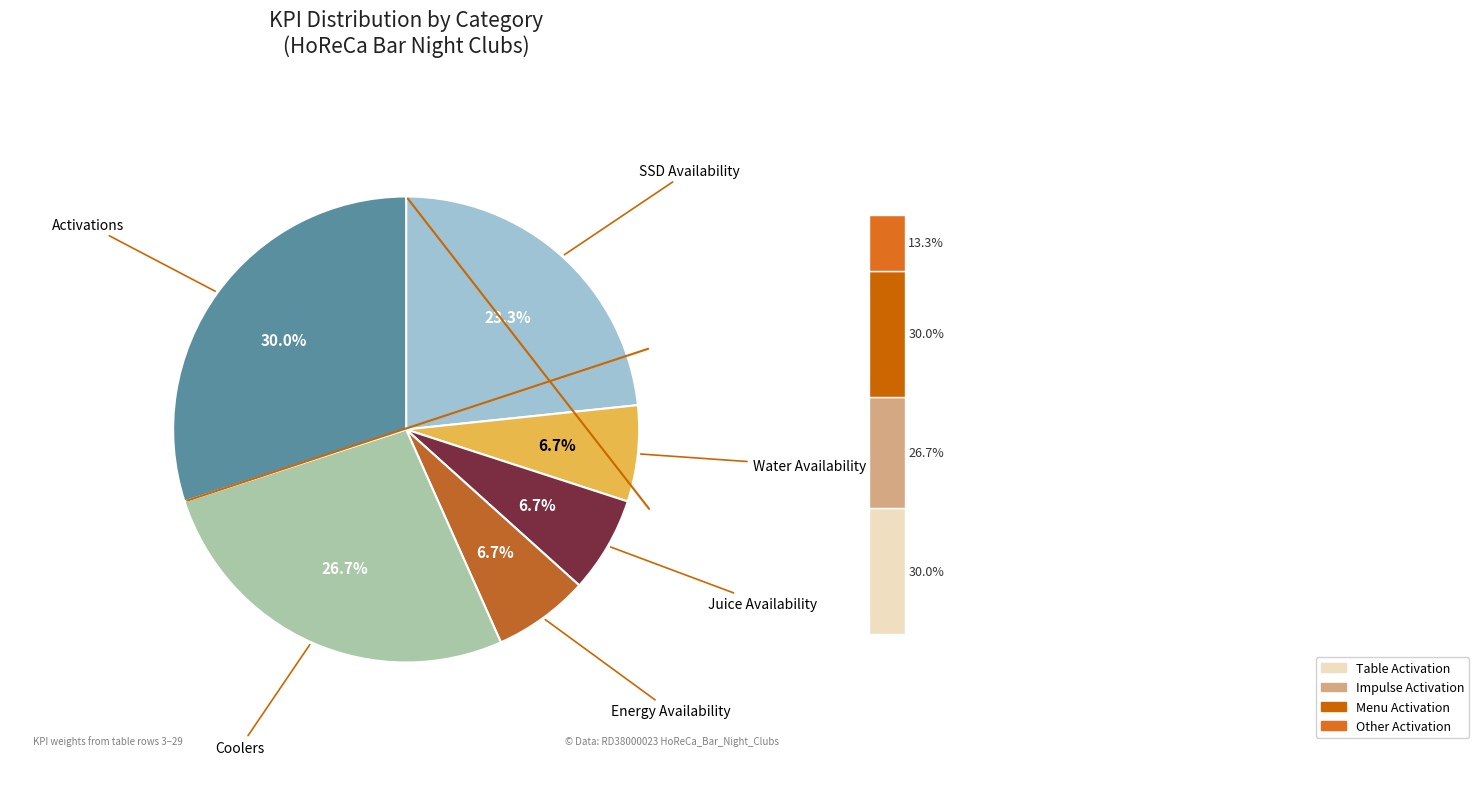

The Availability slice represents 36% of the pie. True or false?

False